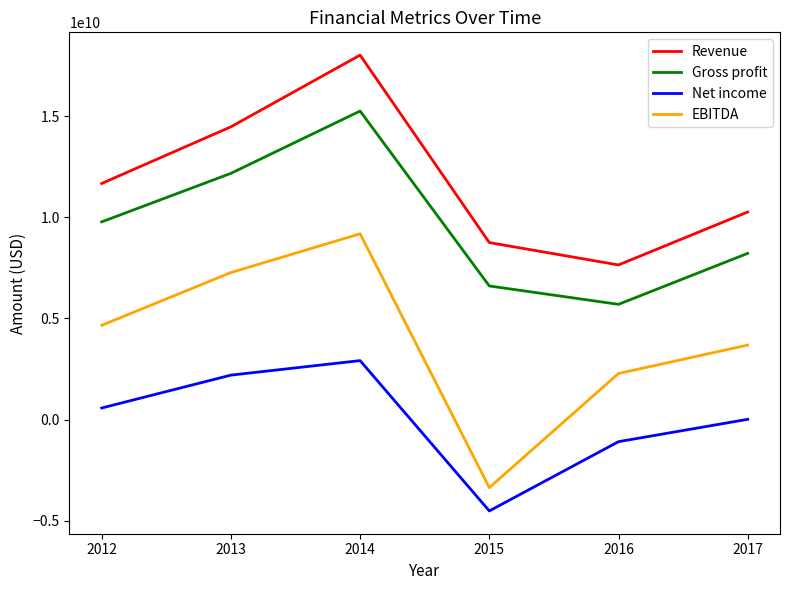

At 2015, list the series in order from largest to smallest.

Revenue, Gross profit, EBITDA, Net income